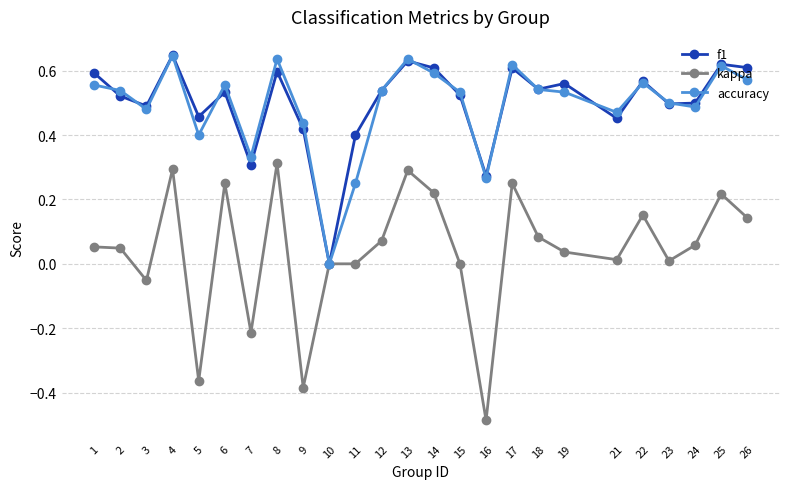

True or false: accuracy and f1 cross at least once.

True